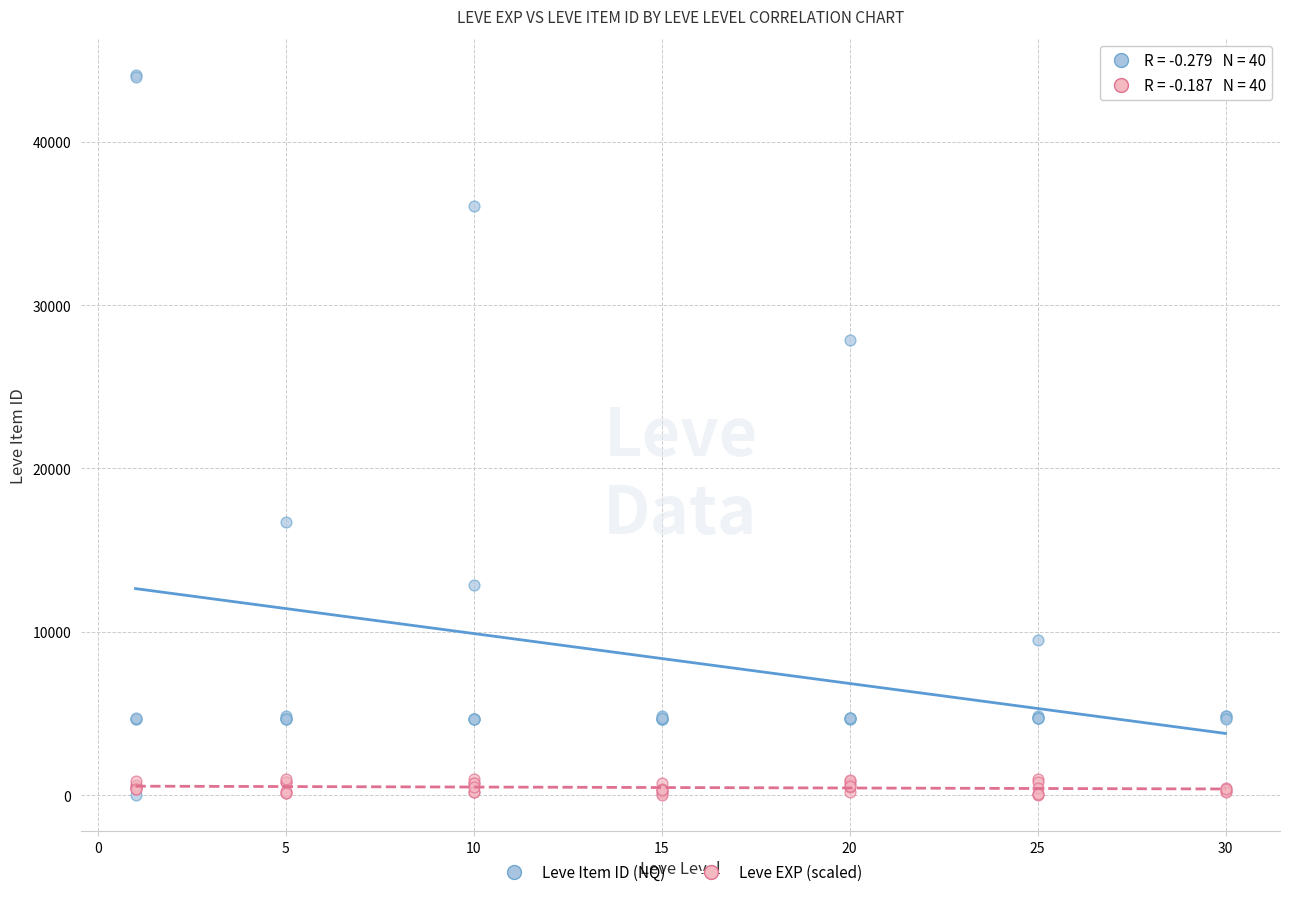

In the Leve Item ID (NQ) series, what Y value is closest to 22050?

16734